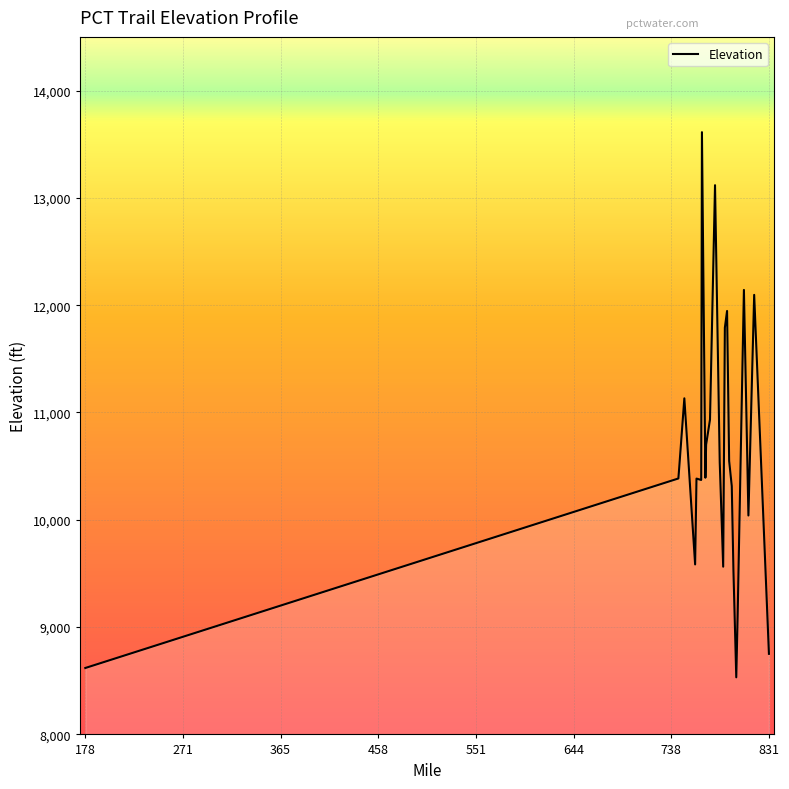

What is the greatest value displayed?

13612